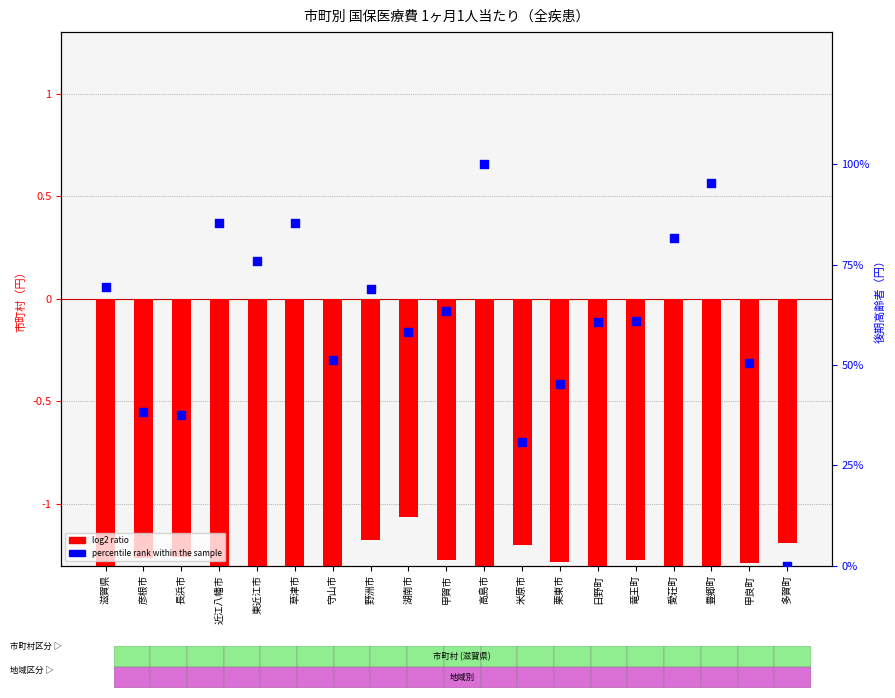

At which category is the sum across all series the highest?

高島市